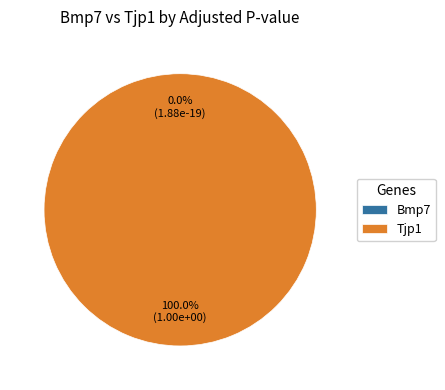

Combined, what portion of the pie is Tjp1 and Bmp7?

100.0%